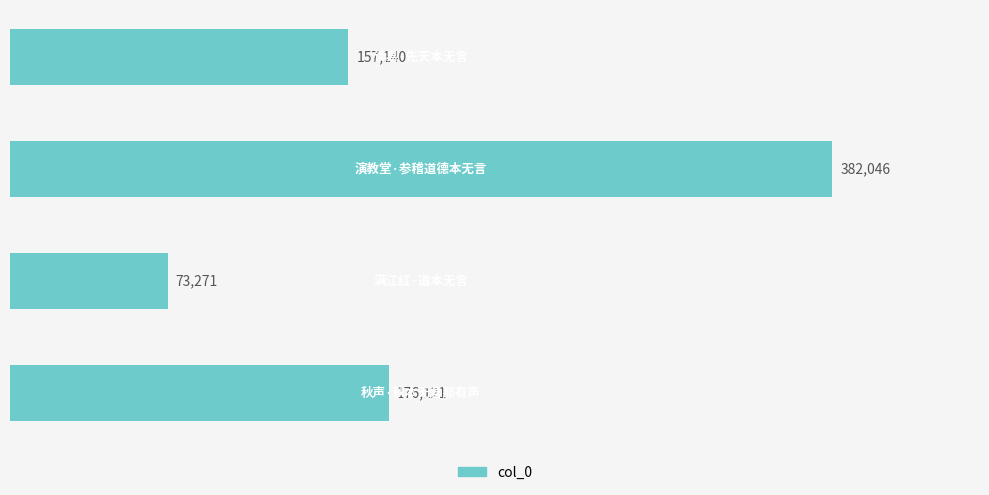

What is the smallest value displayed?

73271